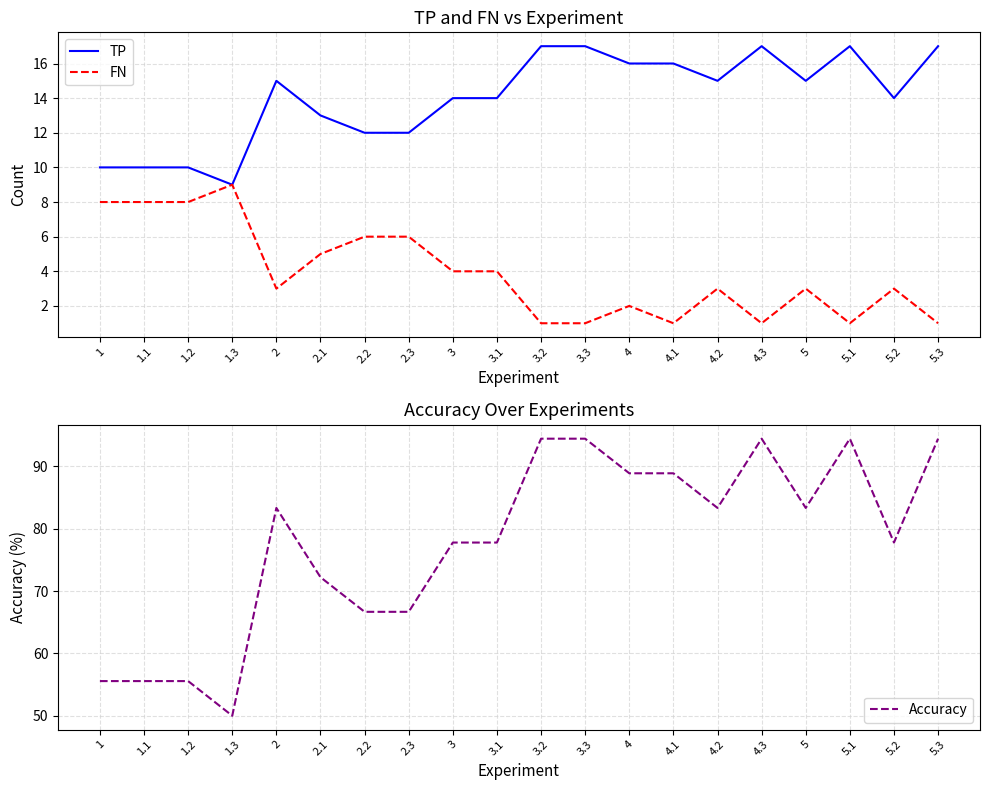

What are all the series names shown in the legend?

TP, FN, Accuracy